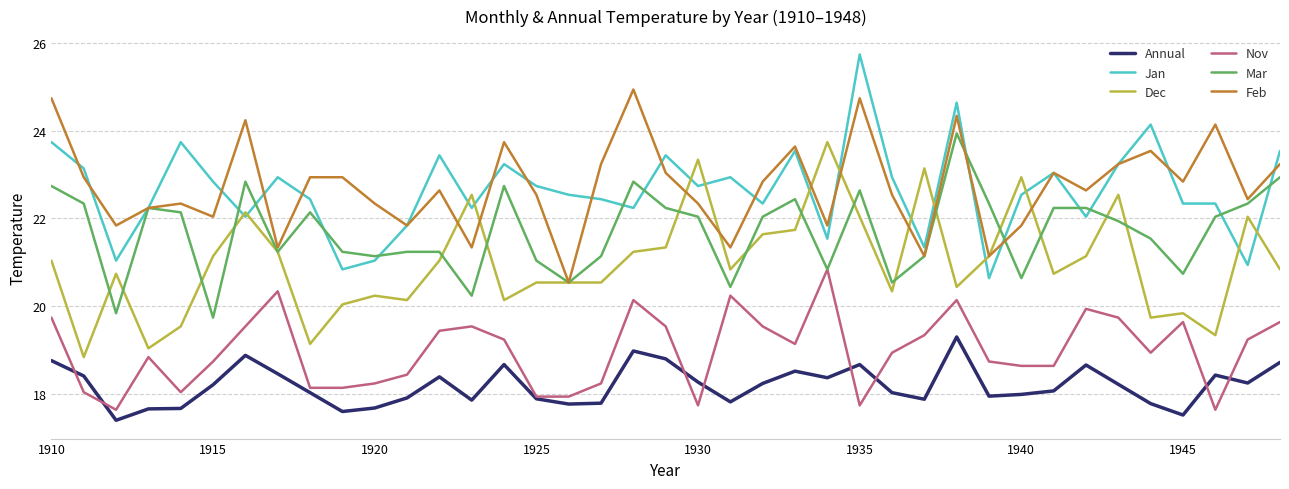

What is the minimum value shown in the chart?

17.4